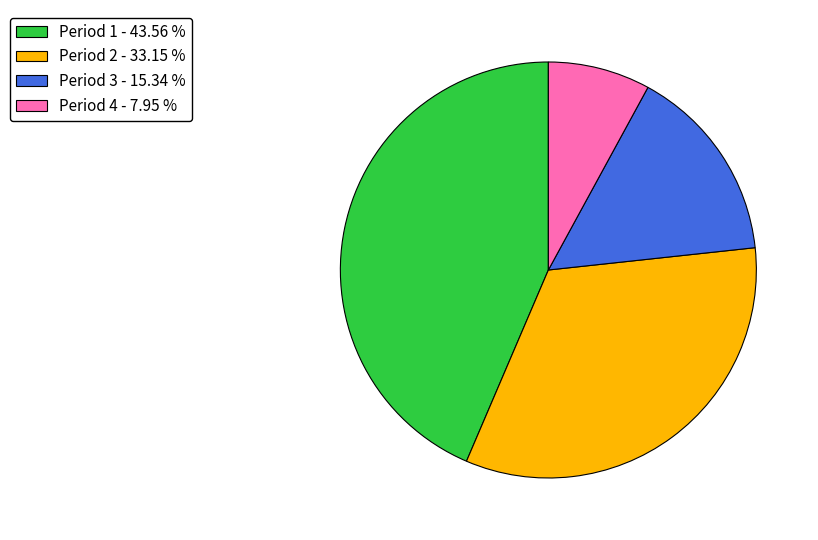

Between Period 3 - 15.34 % and Period 4 - 7.95 %, which is larger?

Period 3 - 15.34 %